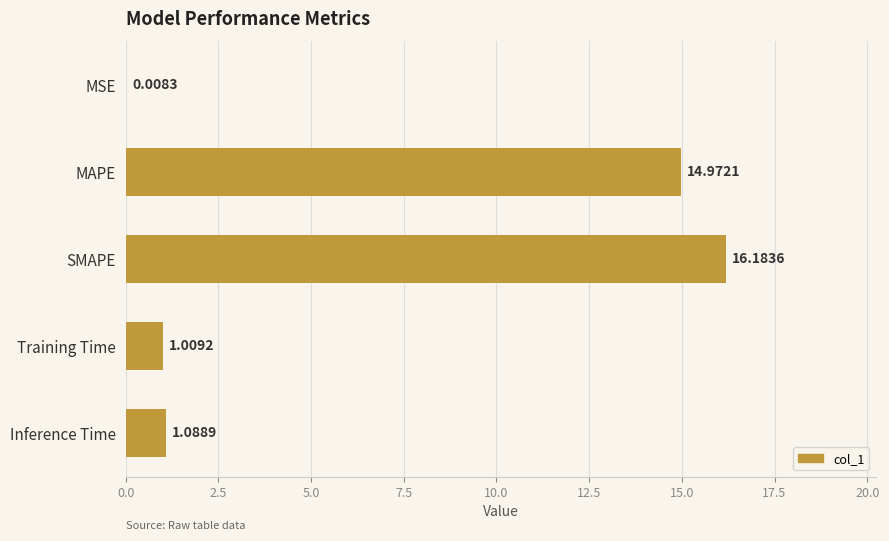

What is the sum of the values at Inference Time and Training Time?

2.1